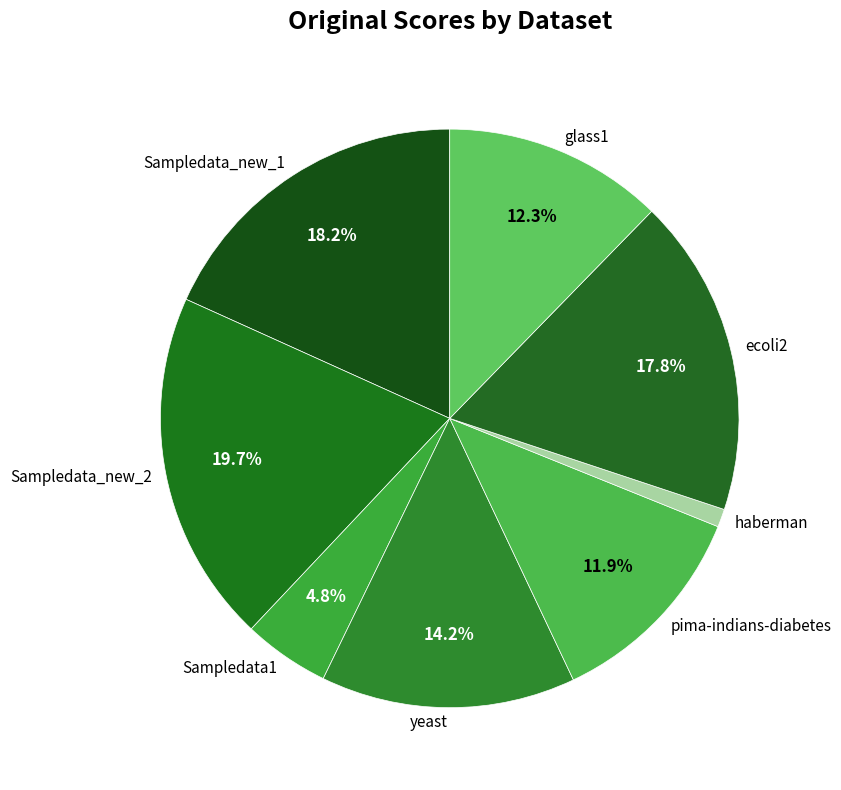

Do haberman and Sampledata1 together represent more than half of the pie?

No